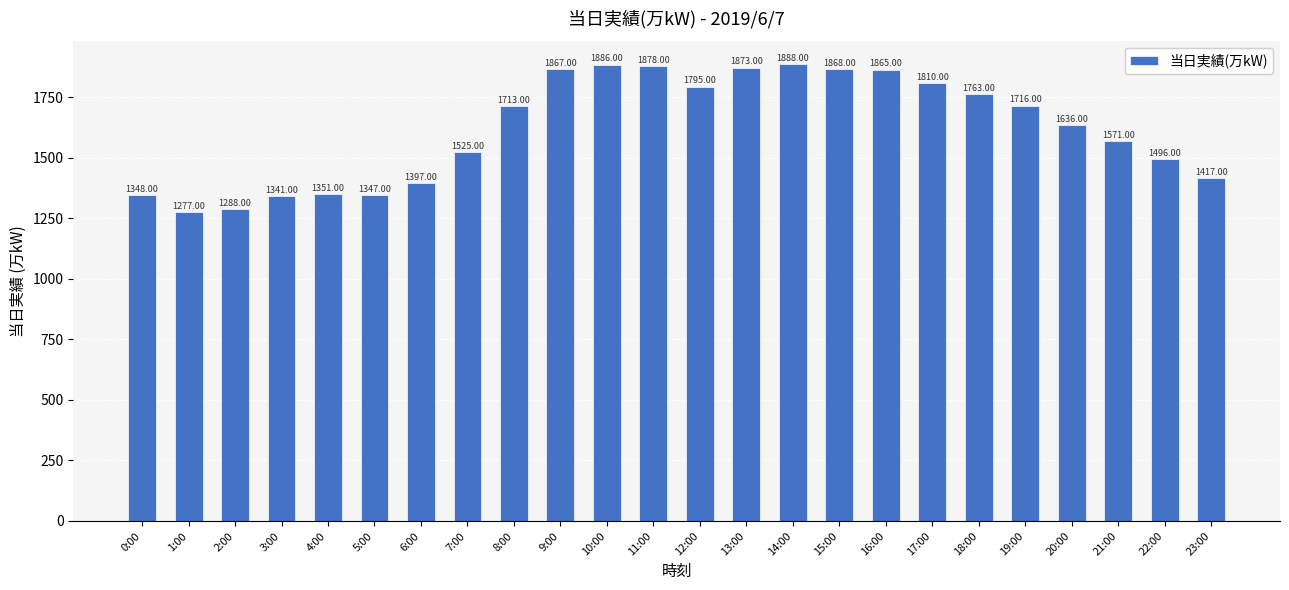

Rank the categories by value from highest to lowest.

14:00, 10:00, 11:00, 13:00, 15:00, 9:00, 16:00, 17:00, 12:00, 18:00, 19:00, 8:00, 20:00, 21:00, 7:00, 22:00, 23:00, 6:00, 4:00, 0:00, 5:00, 3:00, 2:00, 1:00